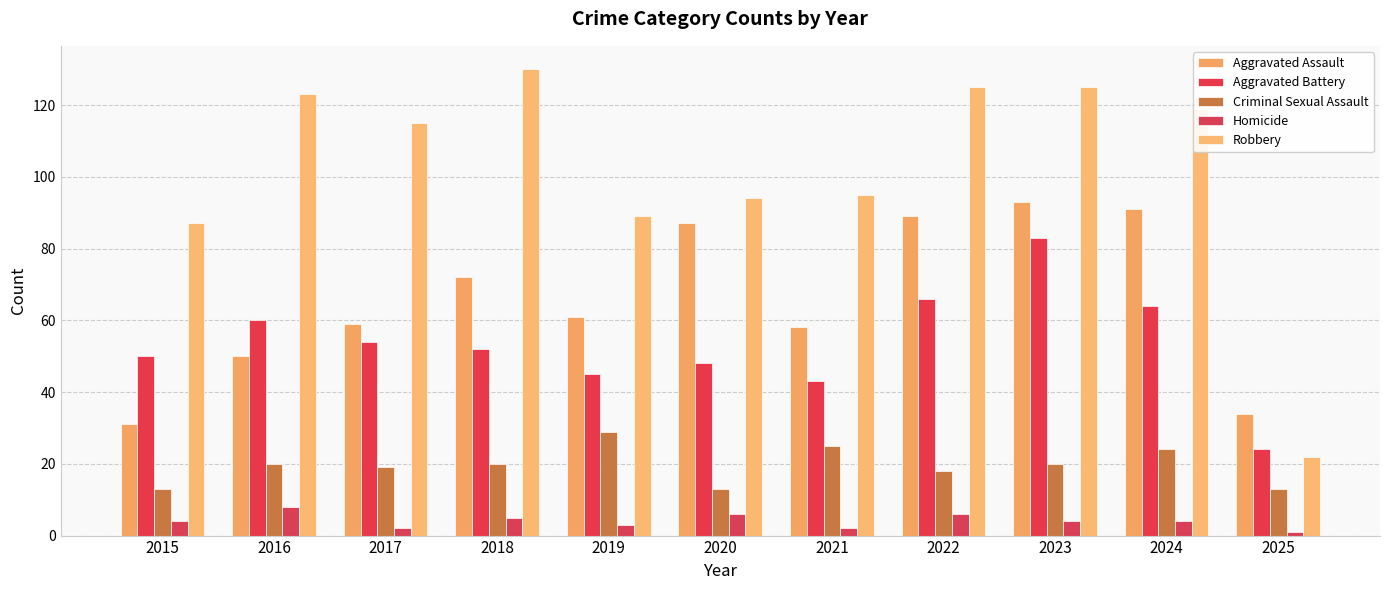

At which category is the sum across all series the highest?

2023